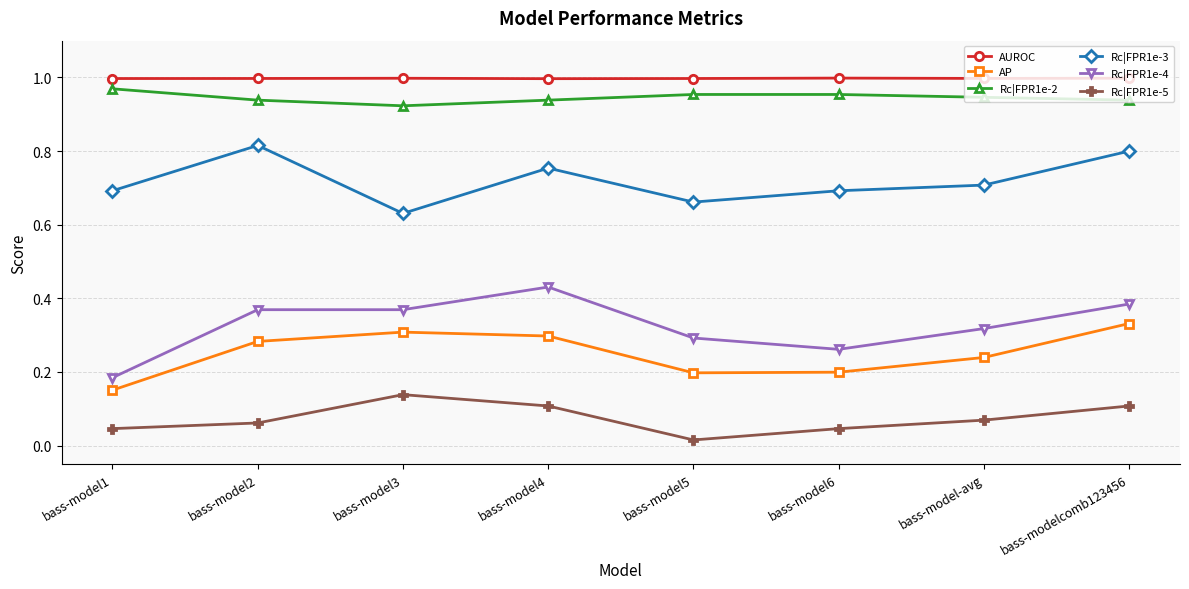

True or false: Rc|FPR1e-3 and Rc|FPR1e-2 intersect in this chart.

False